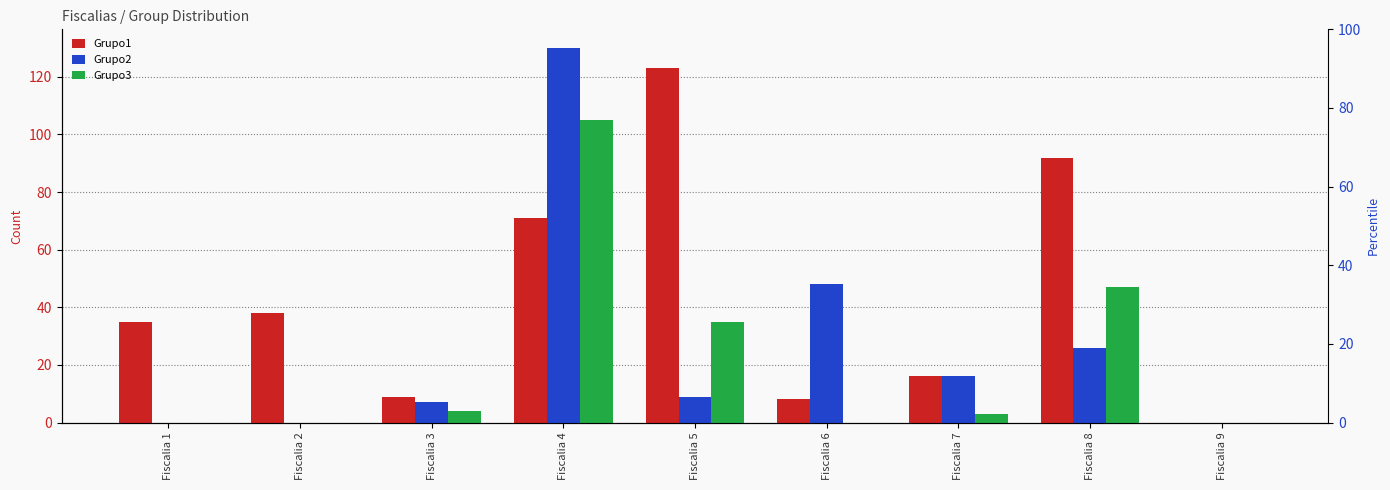

Reading left to right, transcribe all the data shown in this chart.

Grupo1: 35	38	9	71	123	8	16	92	0
Grupo2: 0	0	7	130	9	48	16	26	0
Grupo3: 0	0	4	105	35	0	3	47	0